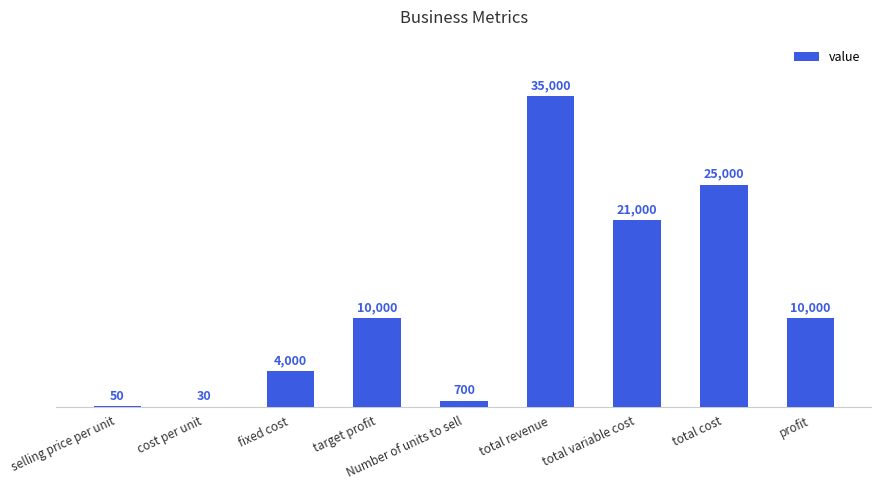

Which category has the highest value across all series?

total revenue